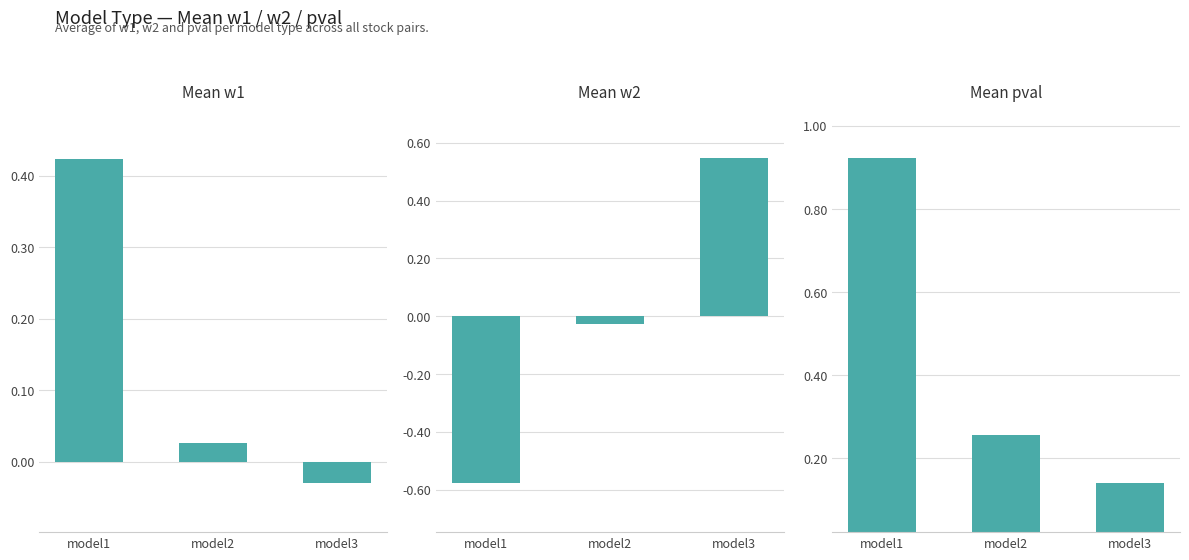

What is the minimum value shown in the chart?

-0.6